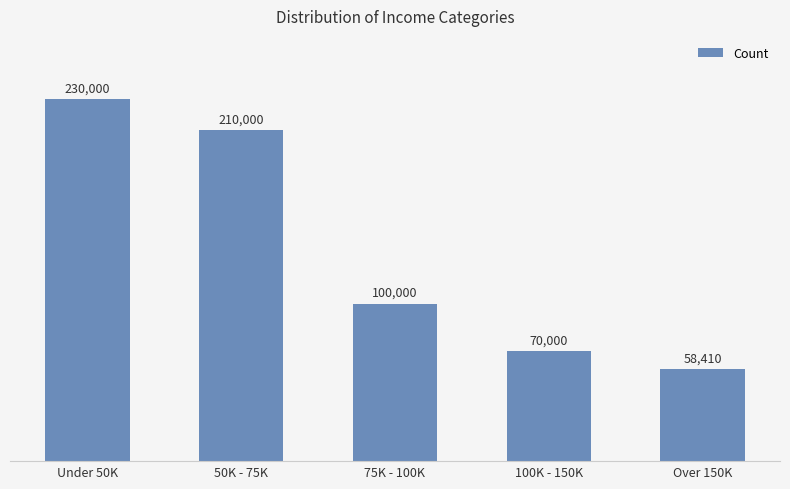

What position from the right is Over 150K?

1